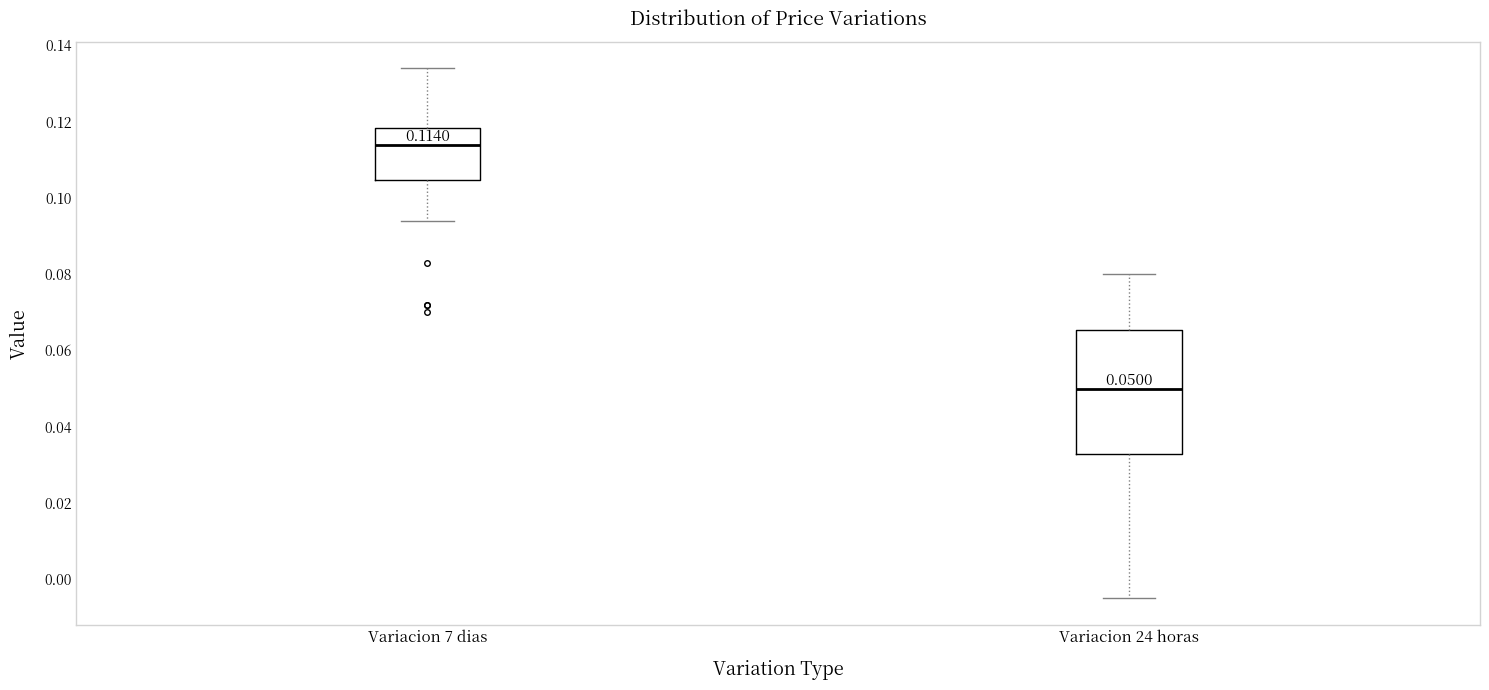

Which box's median line is the lowest?

Variacion 24 horas